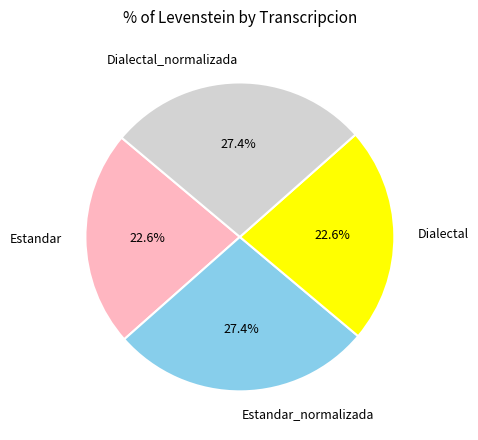

How many slices are in this pie chart?

4